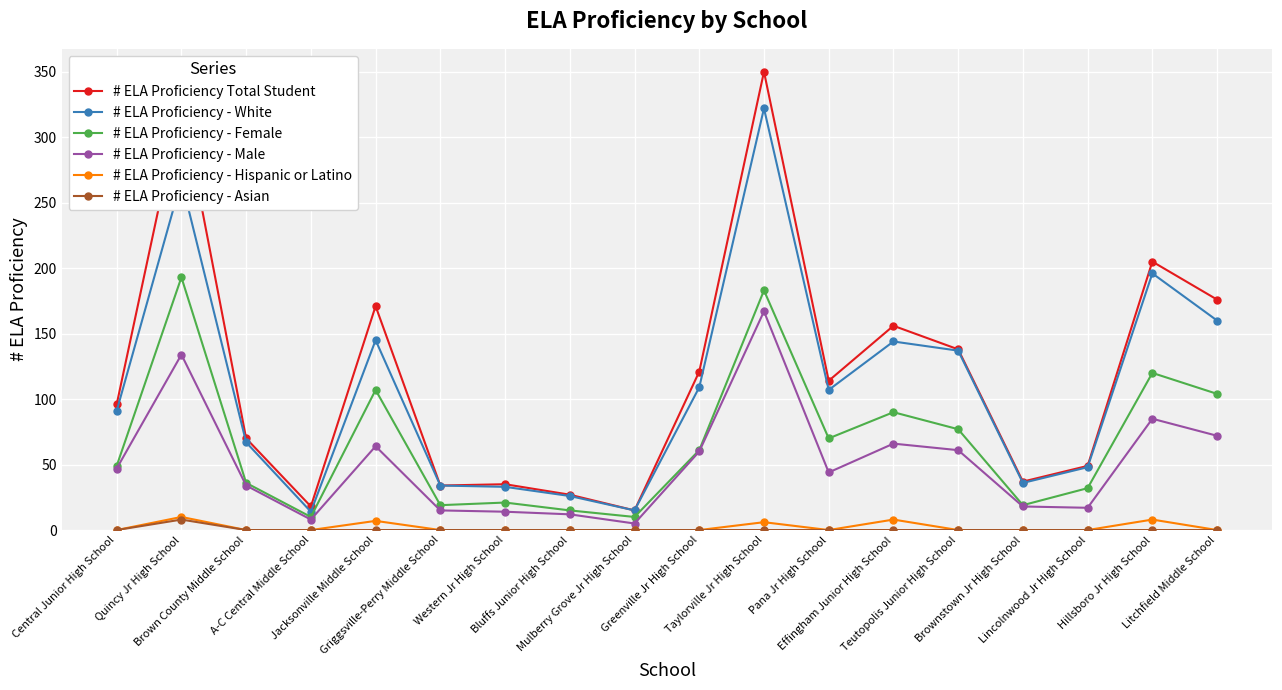

Which series has the largest range (max minus min)?

# ELA Proficiency Total Student